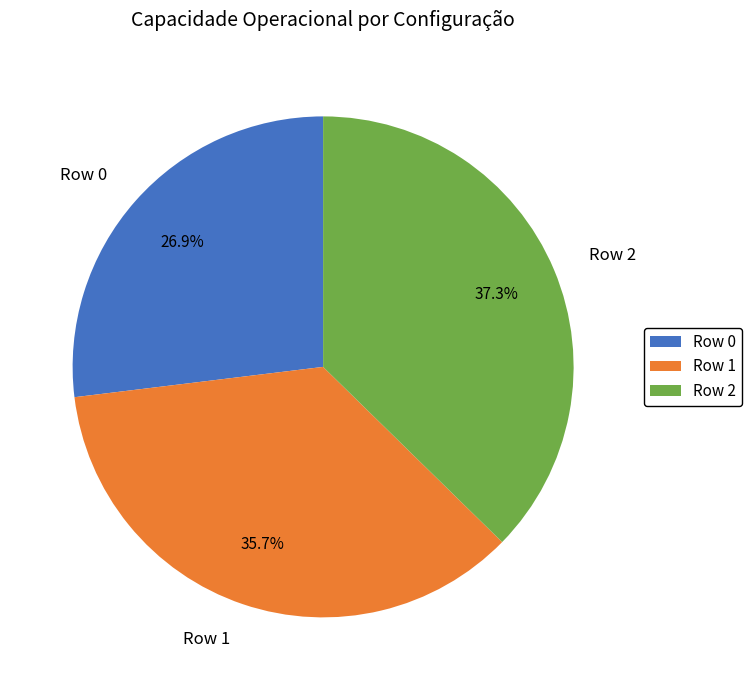

What is the total percentage of Row 0 and Row 2?

64.3%